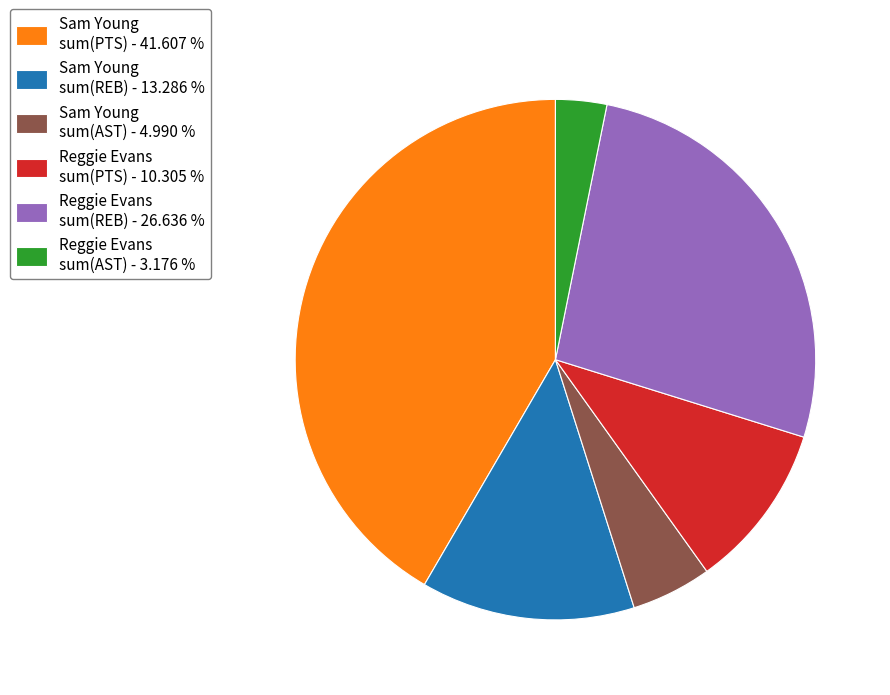

Is there any slice that represents more than half of the pie?

No